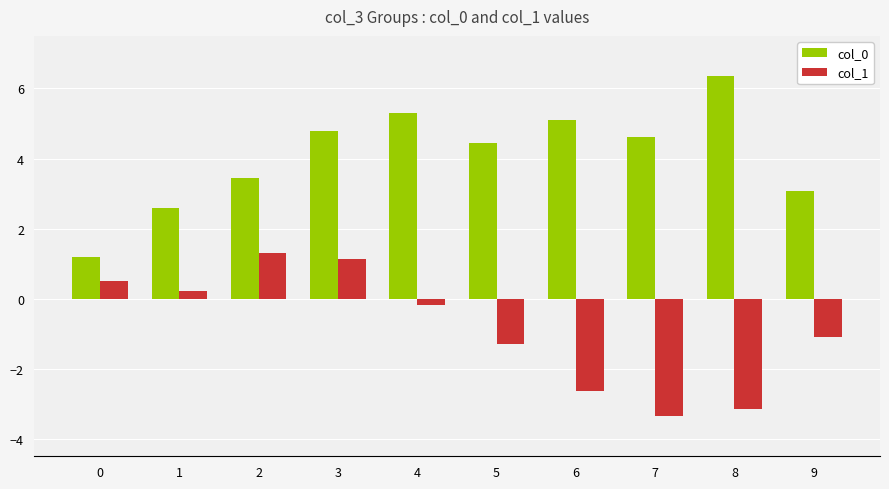

Does the chart contain any negative values?

Yes